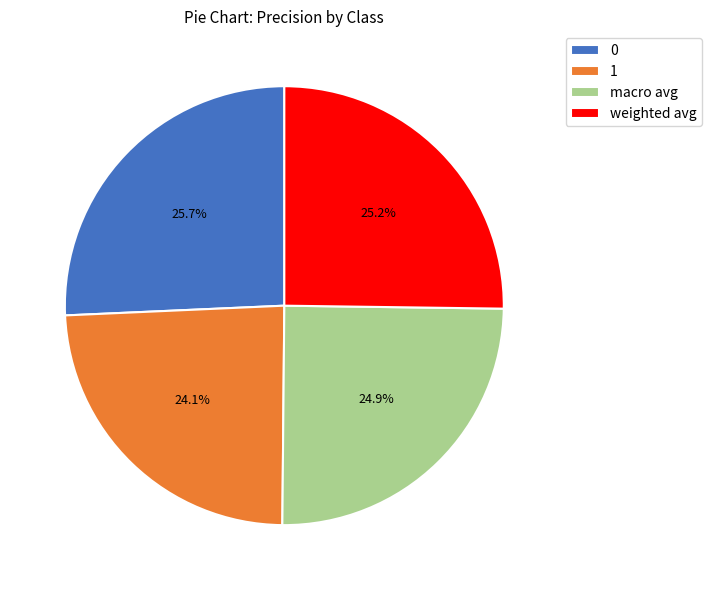

Is the sum of macro avg and 1 greater than half?

No